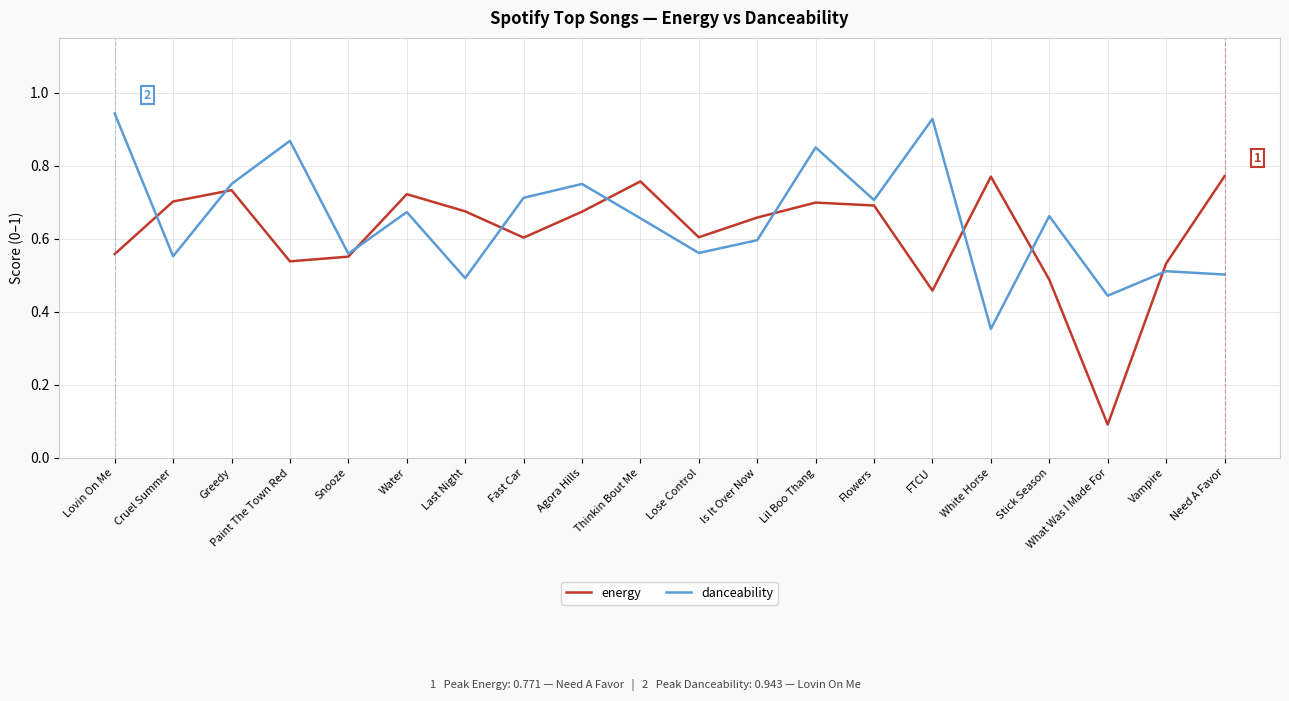

At how many categories does at least one series exceed 0?

20